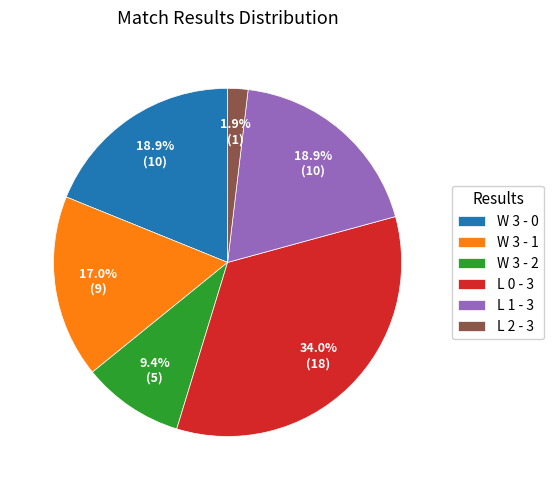

Which slice is the smallest?

L 2 - 3